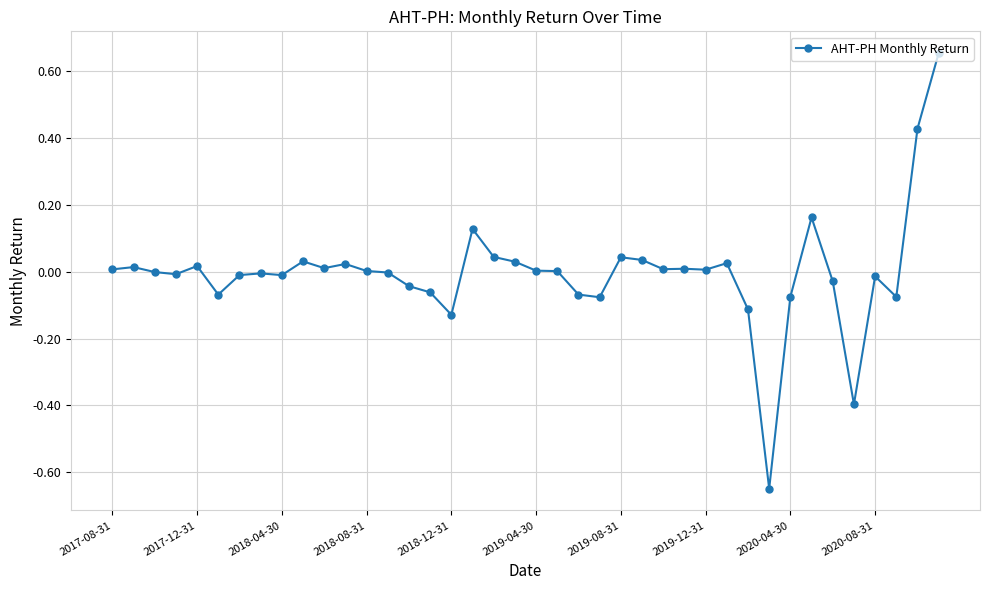

What is the difference between the maximum and minimum values?

1.3